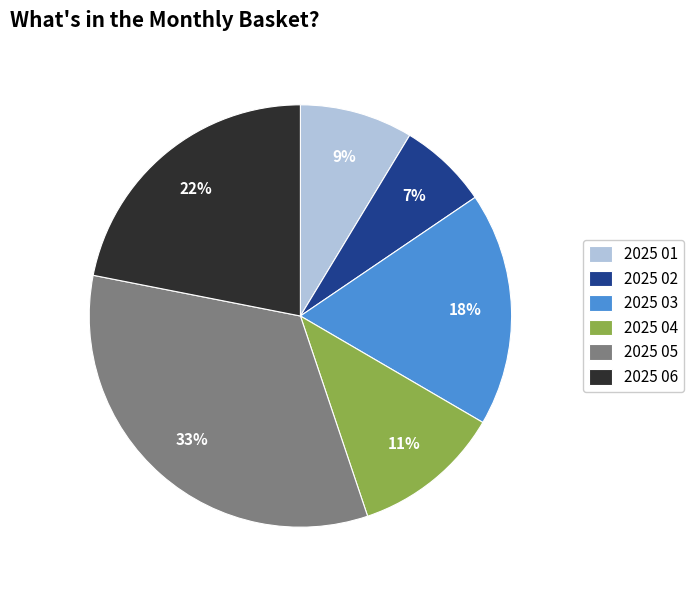

The 2025 05 slice represents 33% of the pie. True or false?

True